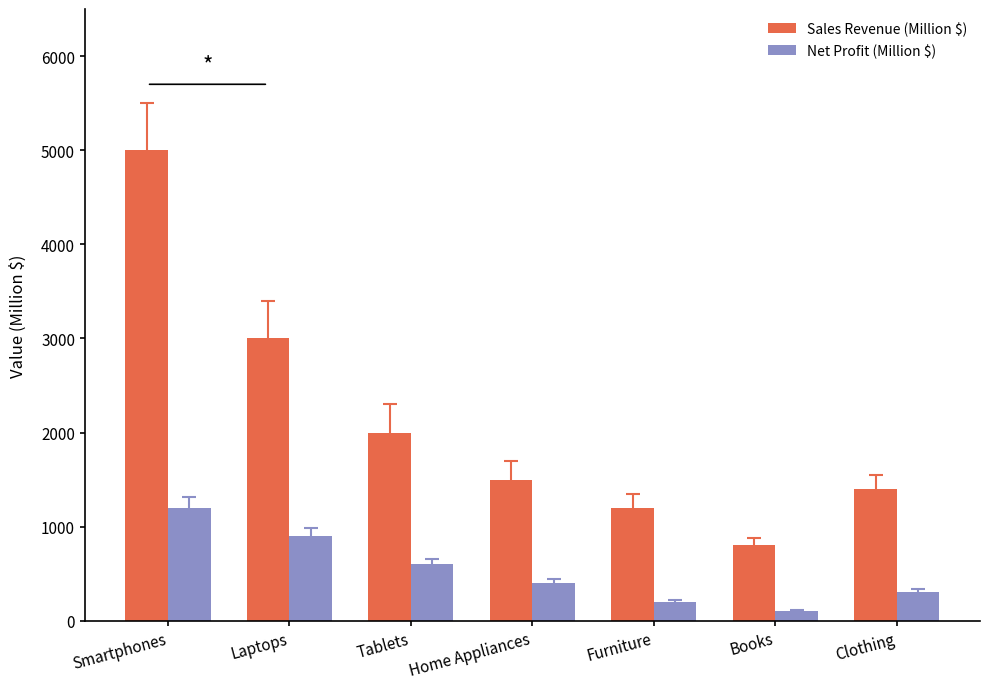

Reading left to right, extract all data points from this chart.

Sales Revenue (Million $): Smartphones=5000	Laptops=3000	Tablets=2000	Home Appliances=1500	Furniture=1200	Books=800	Clothing=1400
Net Profit (Million $): Smartphones=1200	Laptops=900	Tablets=600	Home Appliances=400	Furniture=200	Books=100	Clothing=300